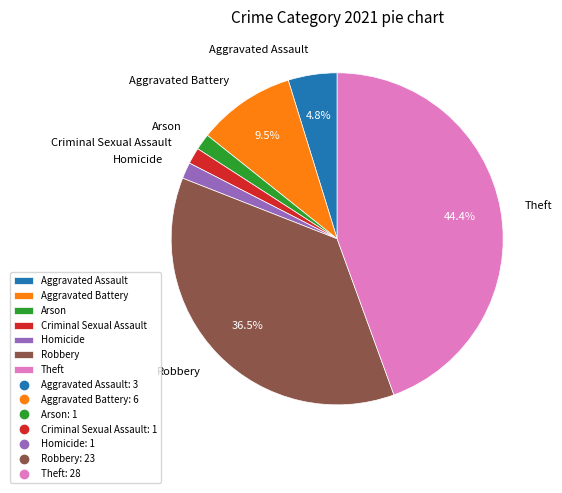

The Criminal Sexual Assault slice represents 2% of the pie. True or false?

True